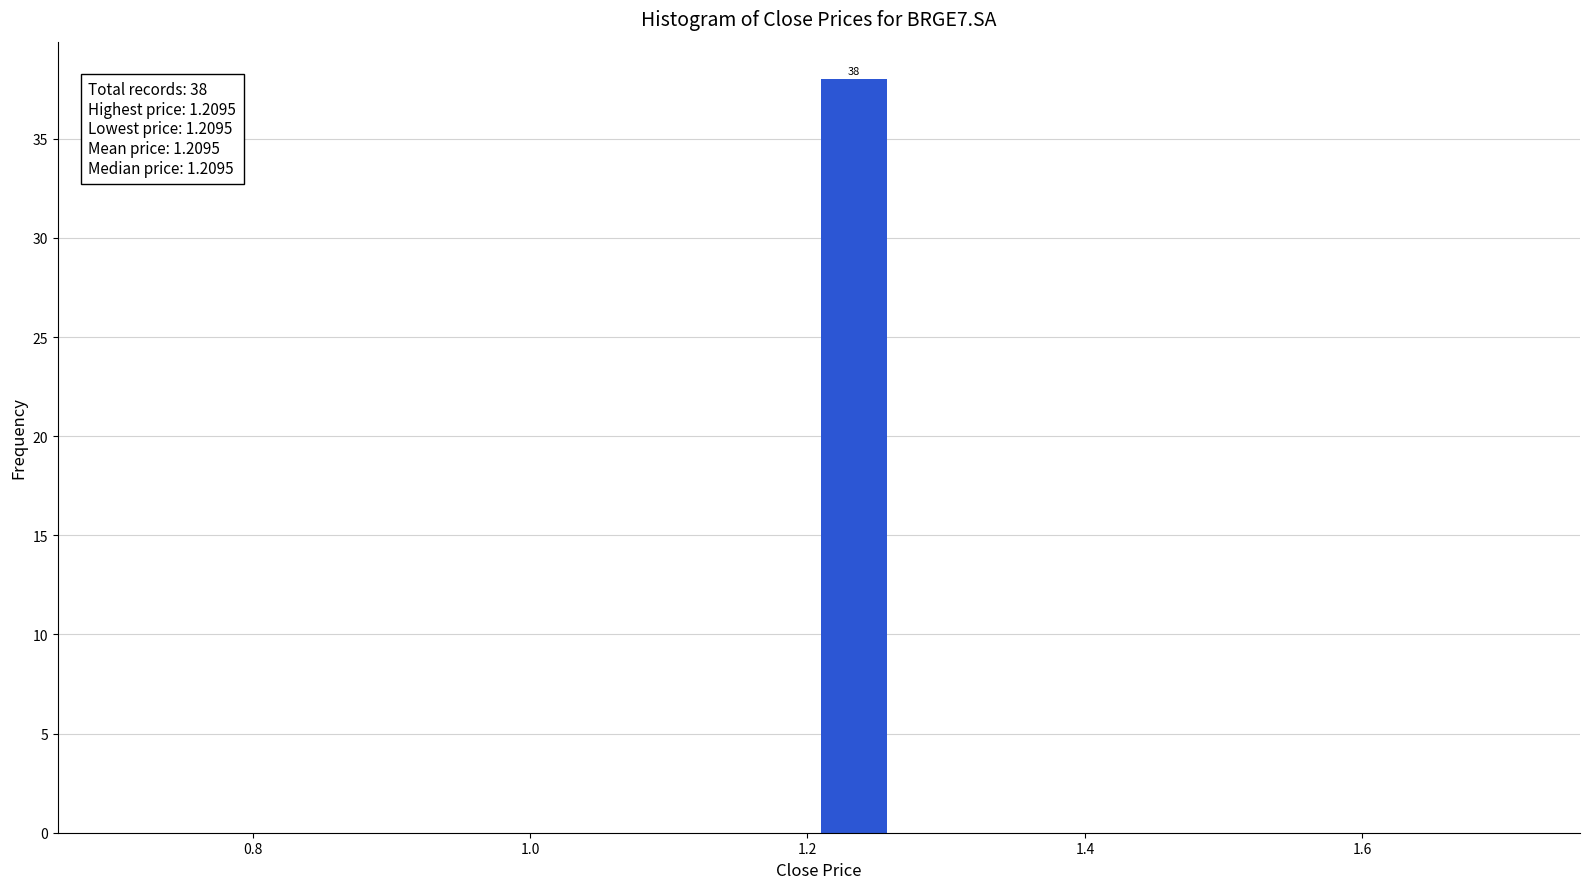

Read against the x-axis, roughly where is the centre of the tallest bar?

1.24